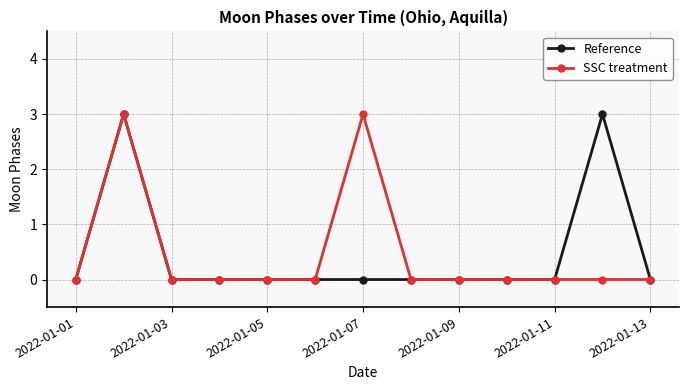

At how many categories does at least one series exceed 1?

3